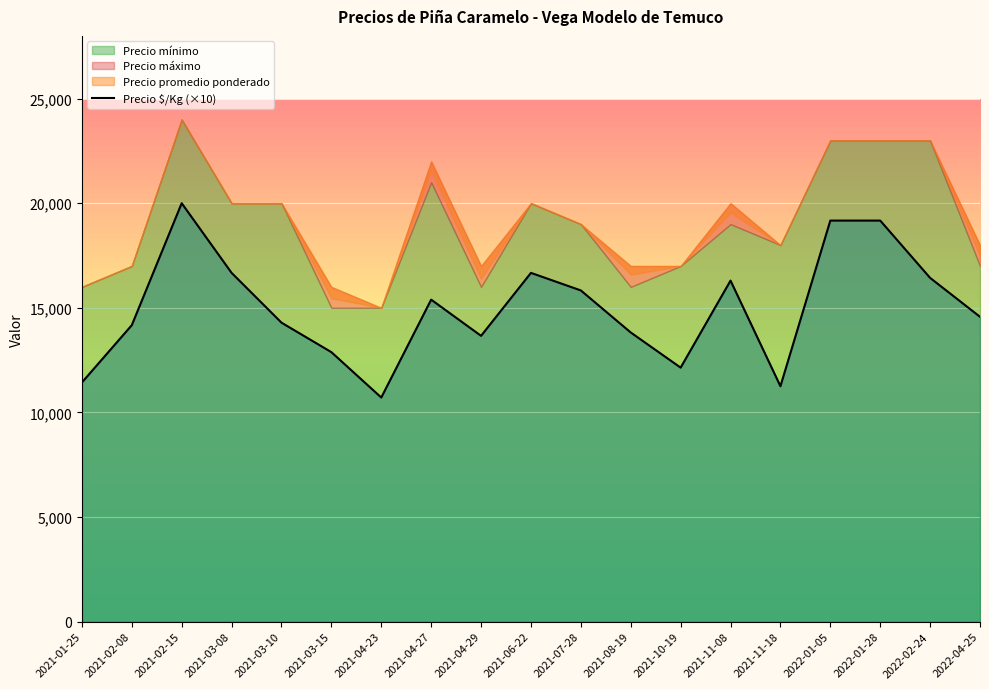

How many interior local valleys (lower than both neighbors) does the data have?

4